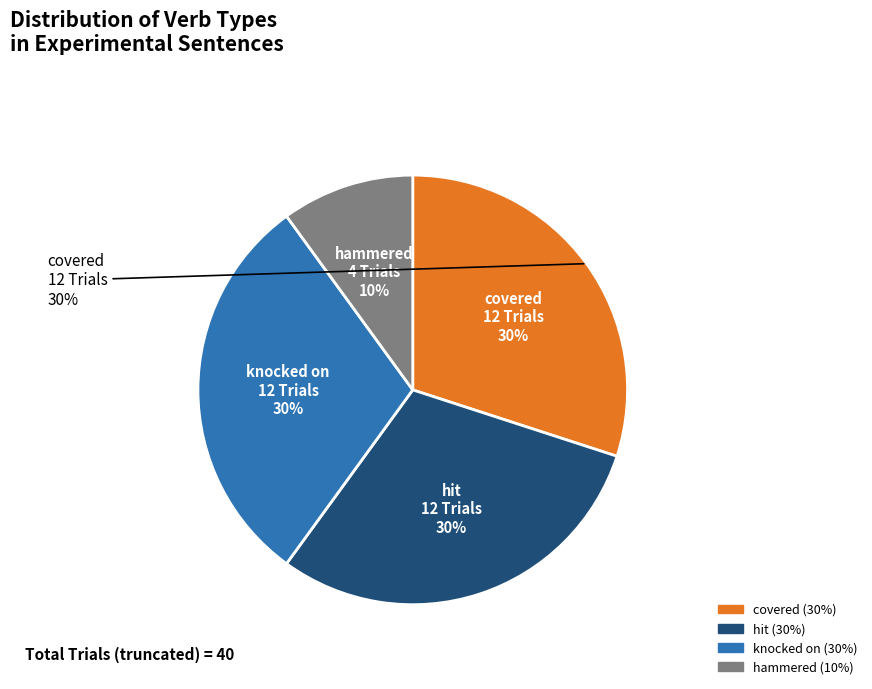

What is the largest slice in the pie chart?

covered